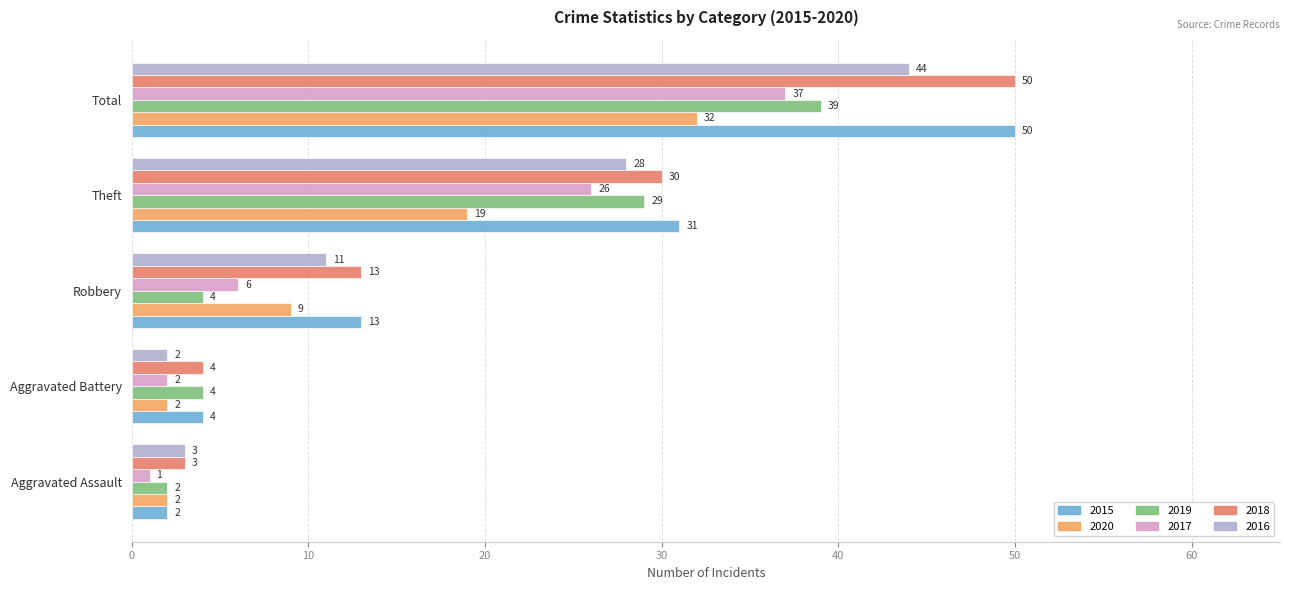

At which label is 2020 closest to 17?

Theft